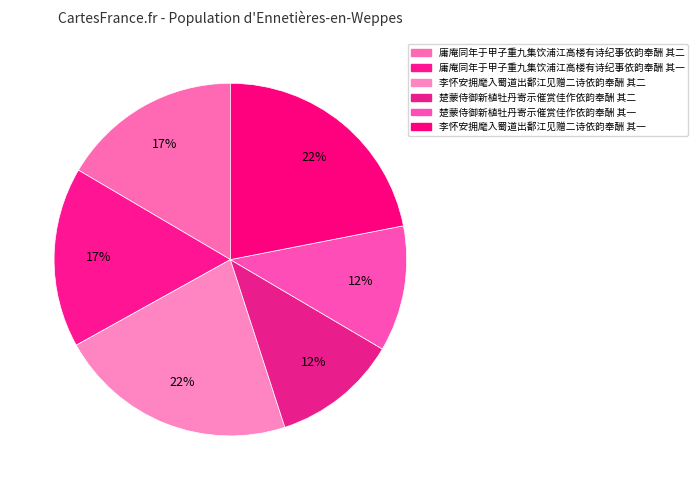

Rank the categories by value from highest to lowest.

李怀安拥麾入蜀道出鄱江见赠二诗依韵奉酬 其二, 李怀安拥麾入蜀道出鄱江见赠二诗依韵奉酬 其一, 庸庵同年于甲子重九集饮浦江高楼有诗纪事依韵奉酬 其一, 庸庵同年于甲子重九集饮浦江高楼有诗纪事依韵奉酬 其二, 楚蒙侍御新植牡丹寄示催赏佳作依韵奉酬 其二, 楚蒙侍御新植牡丹寄示催赏佳作依韵奉酬 其一